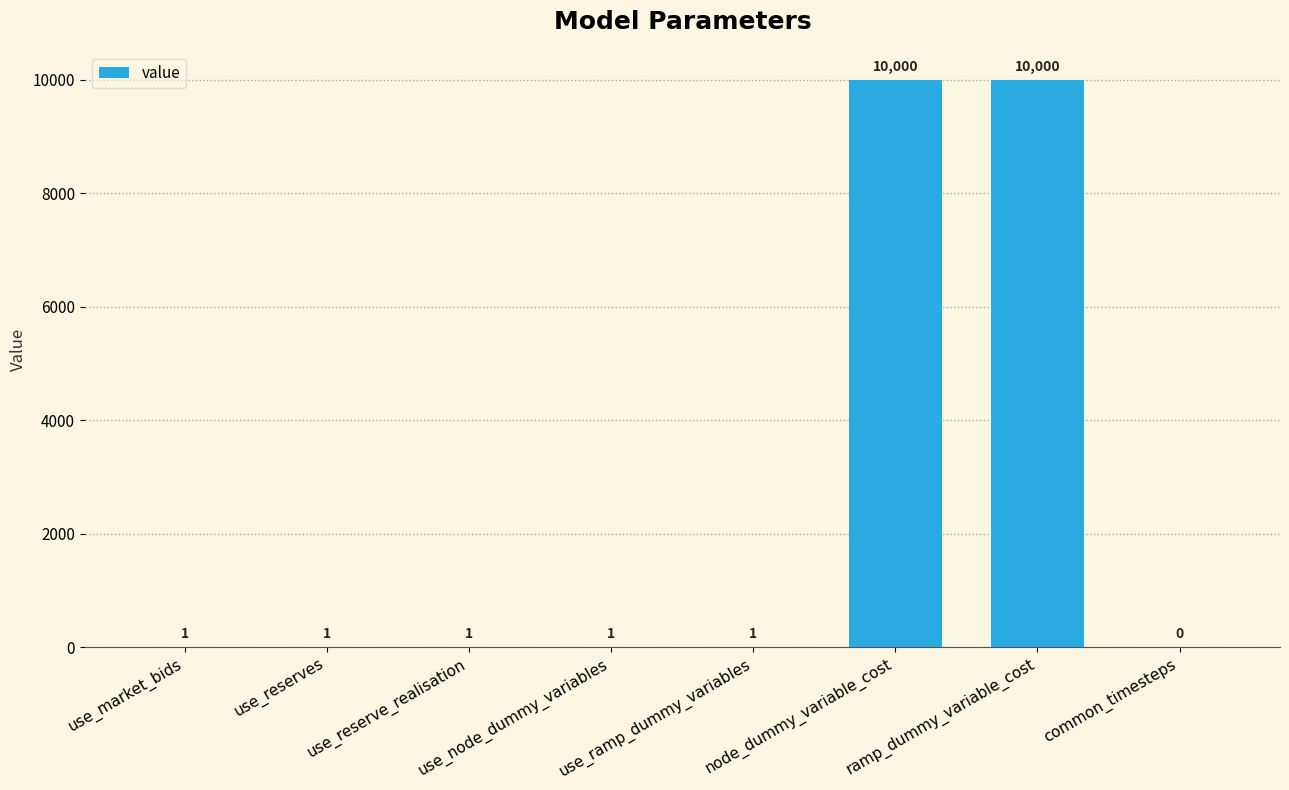

Does the chart contain stacked bars?

No